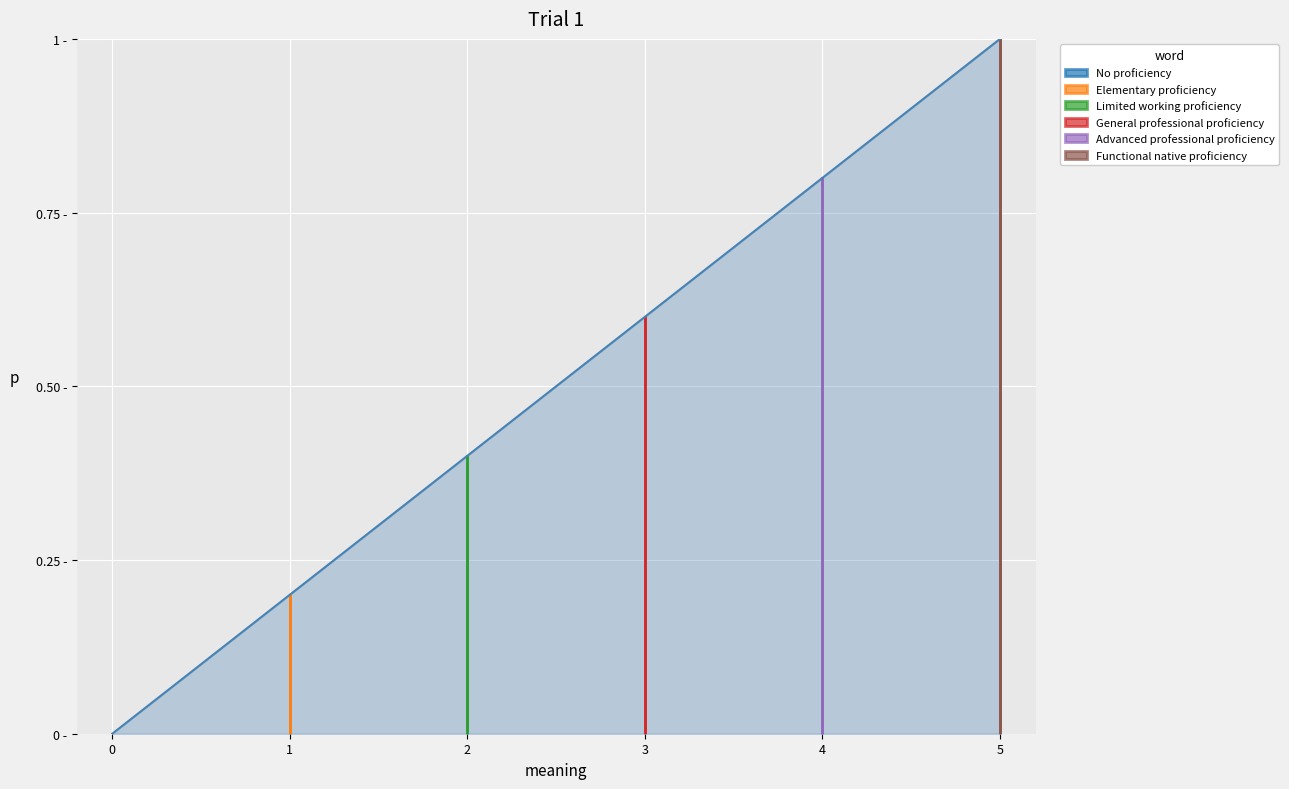

What is the approximate value at 1?

0.2